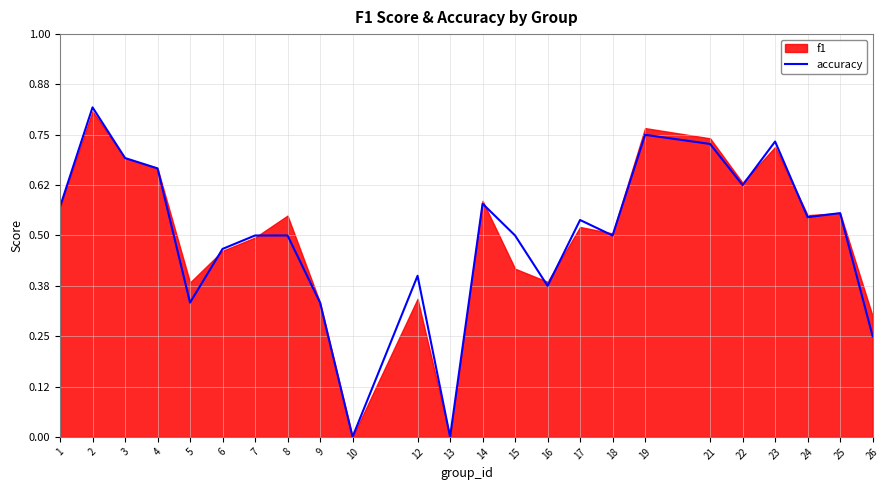

Count the values in the range 0 to 1.

24